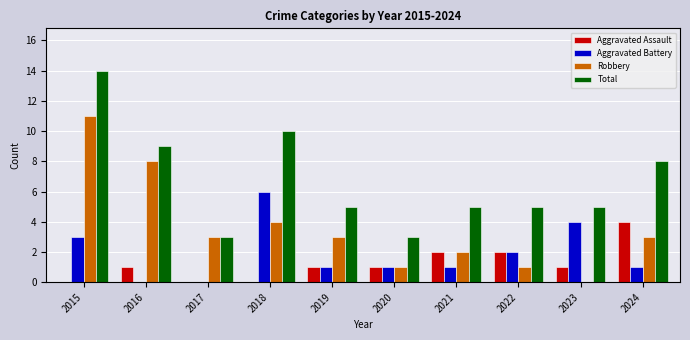

True or false: Aggravated Battery has a value of 2 at 2019.

False